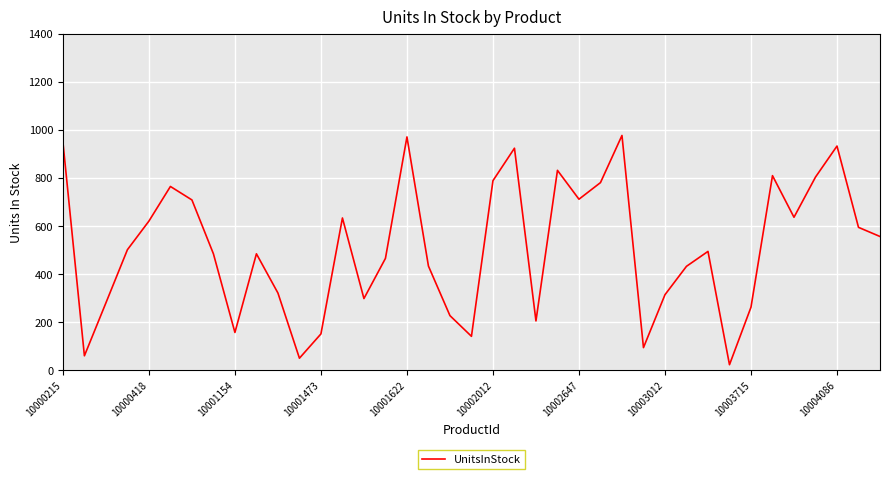

What is the maximum value shown in the chart?

977